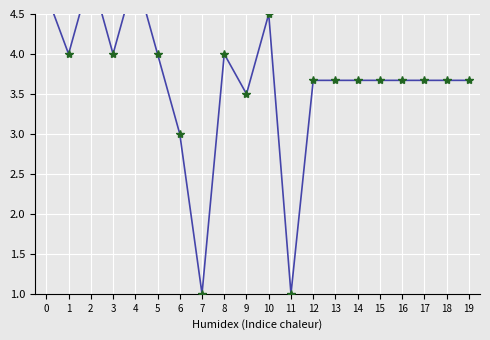

At which category does the data reach its first local peak?

2